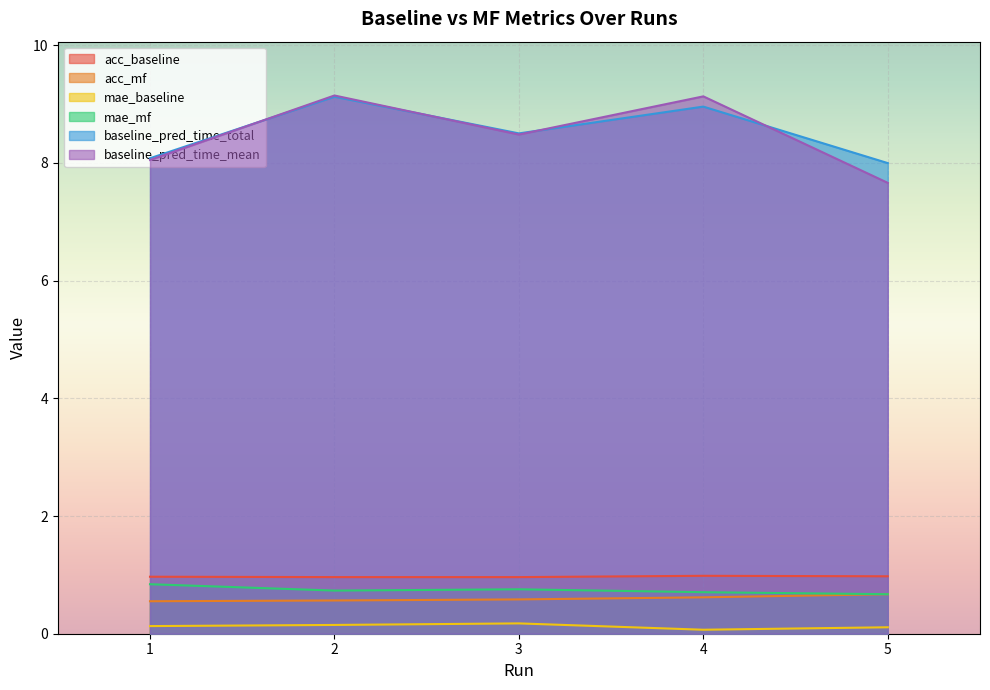

The value of acc_mf at 2 is 0.6. True or false?

True